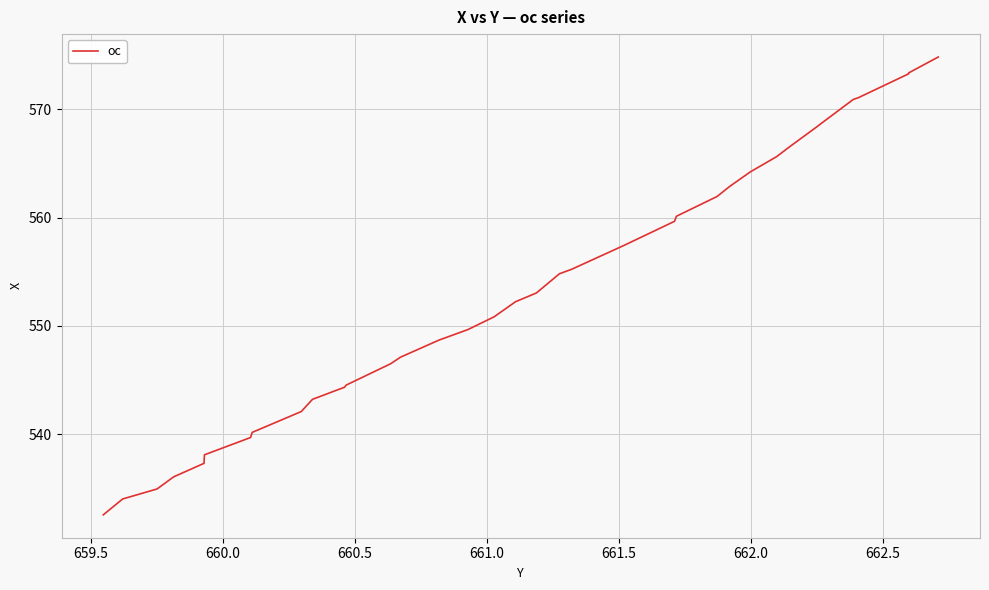

What is the maximum value shown in the chart?

574.8